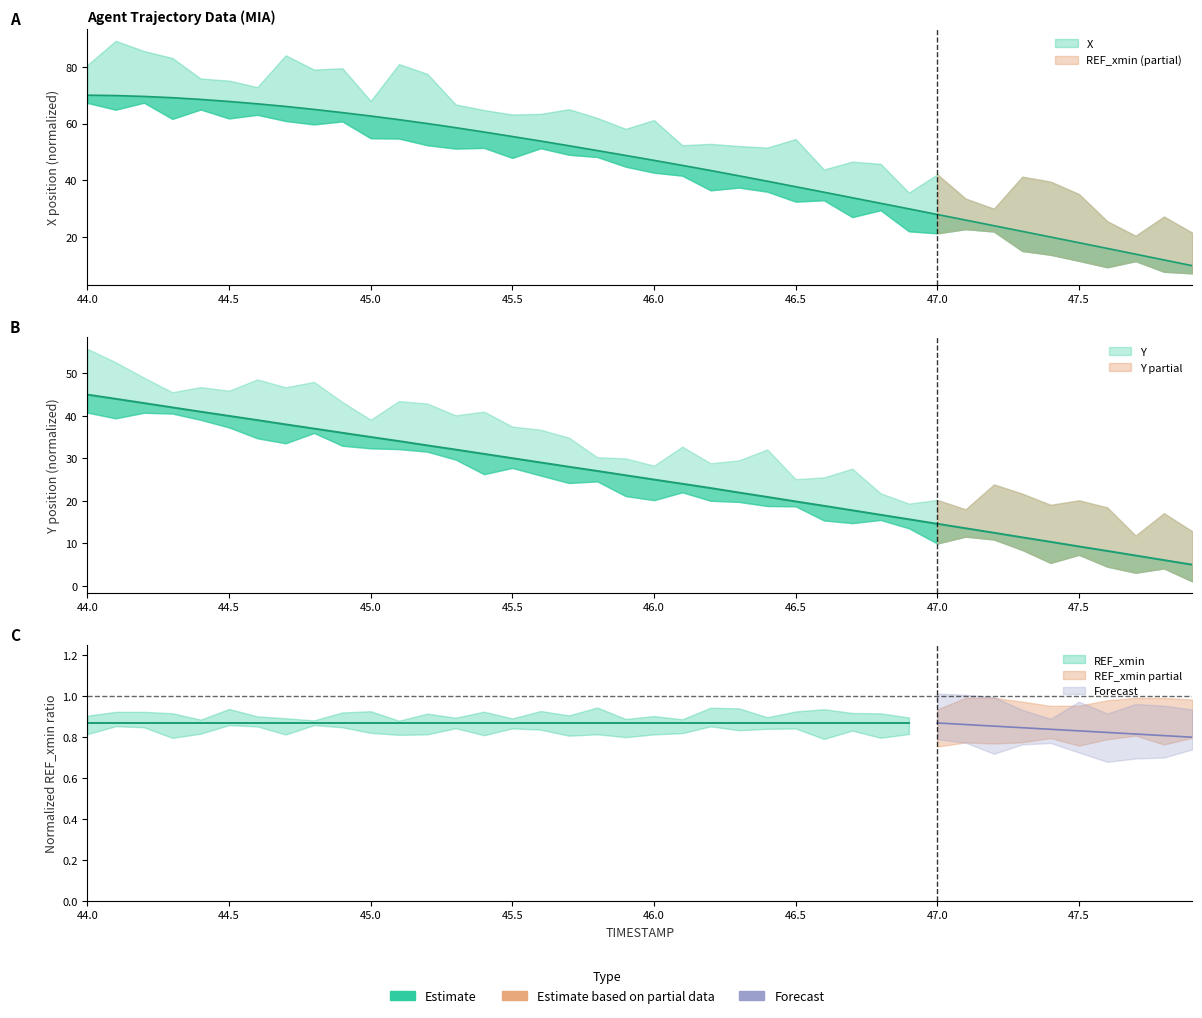

Which series has the largest range (max minus min)?

X